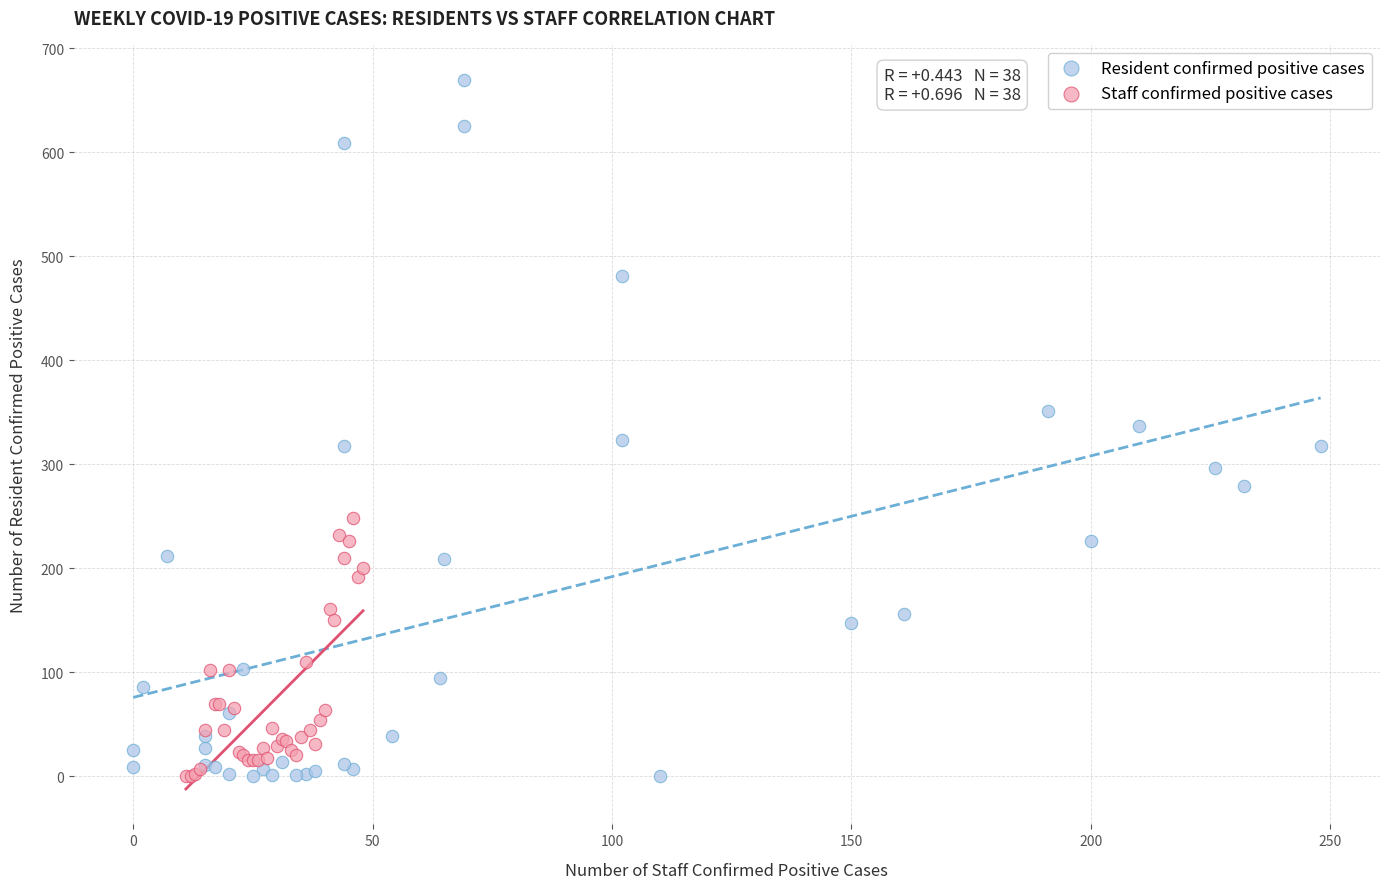

Which series has the widest spread of Y values?

Resident confirmed positive cases